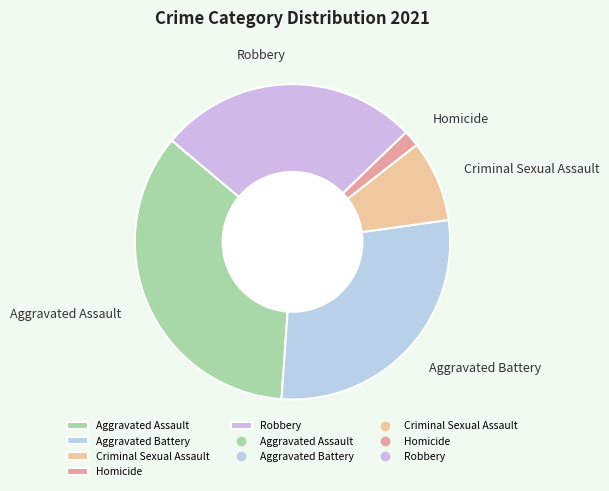

Which slice is the smallest?

Homicide